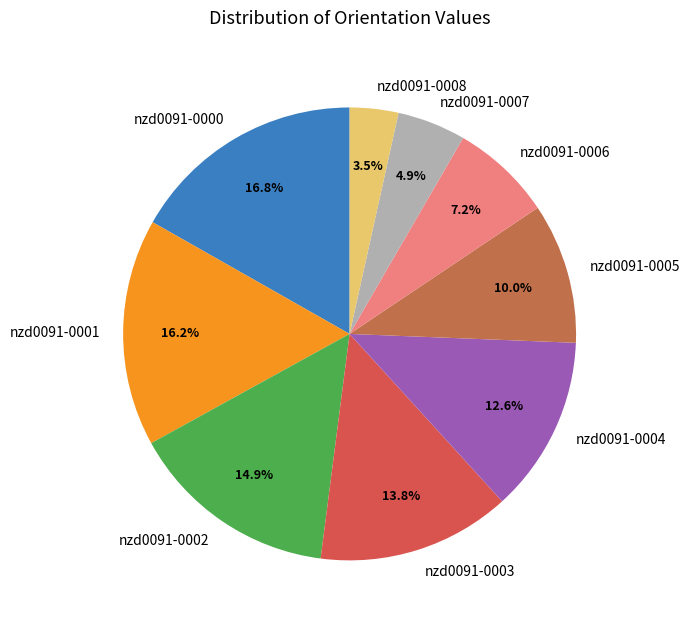

Combined, do nzd0091-0007 and nzd0091-0005 account for over 50%?

No